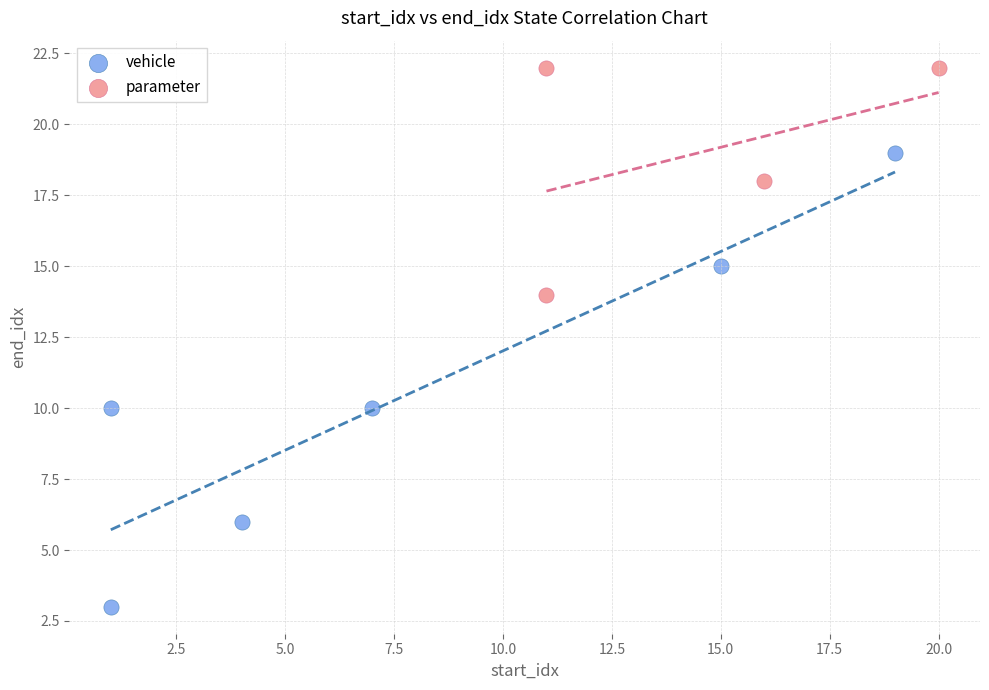

Which series reaches the minimum Y coordinate?

vehicle